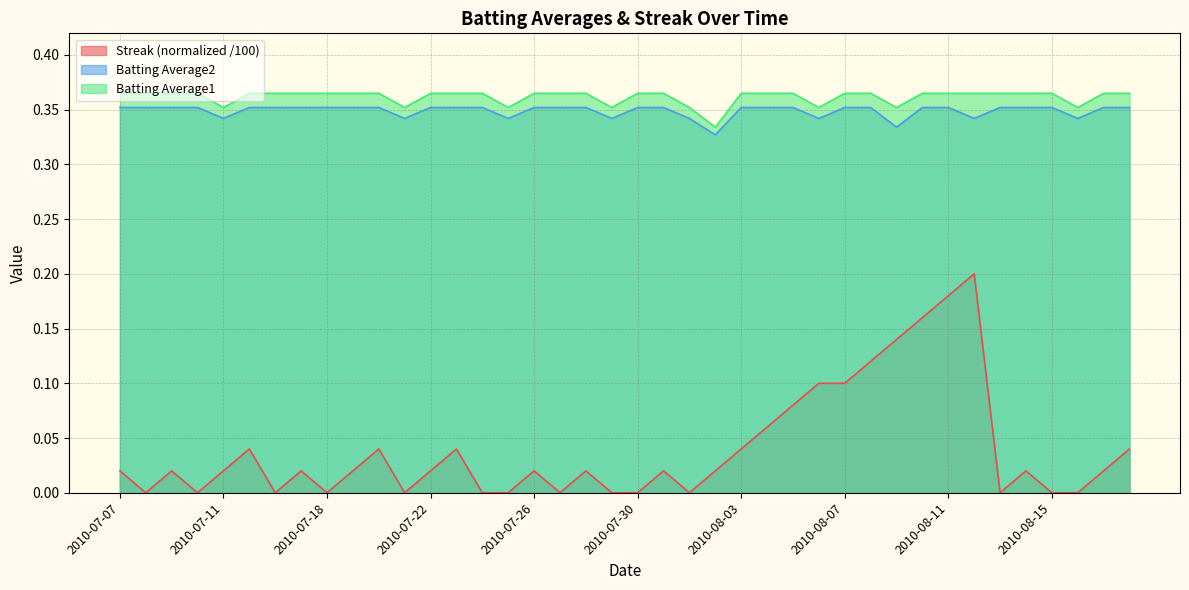

Between 2010-07-17 and 2010-08-08, which series saw the biggest shift?

Streak